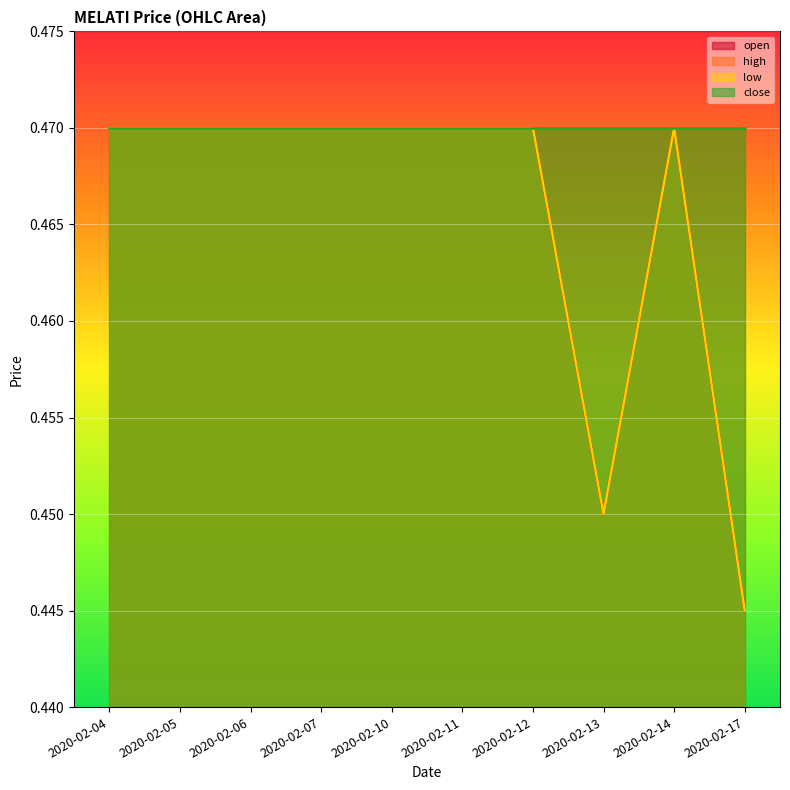

At which category does low reach its first local peak?

2020-02-14